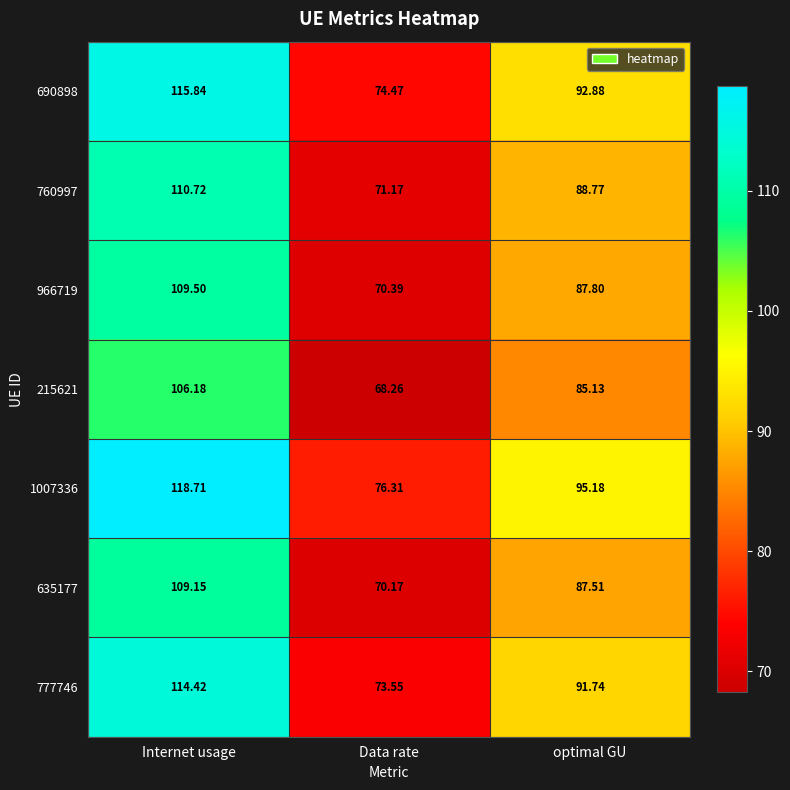

Between Internet usage and optimal GU, which series saw the biggest shift?

1007336